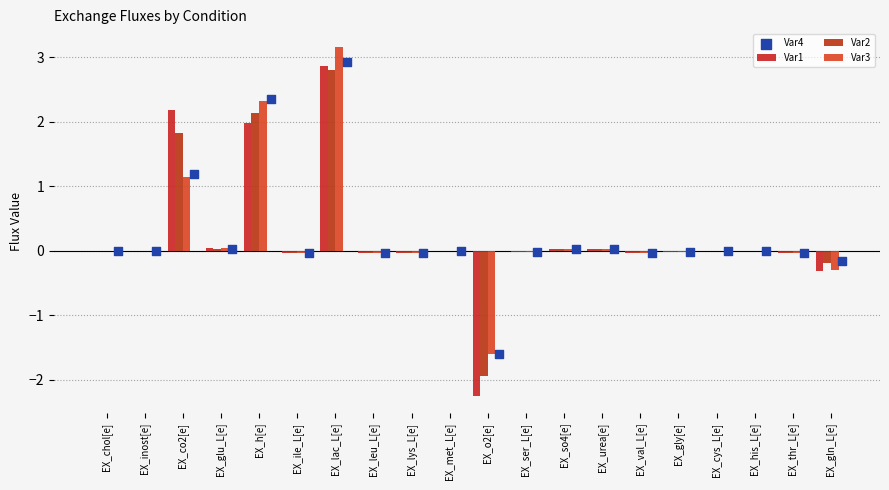

What is the total value across all series at EX_h[e]?

8.8